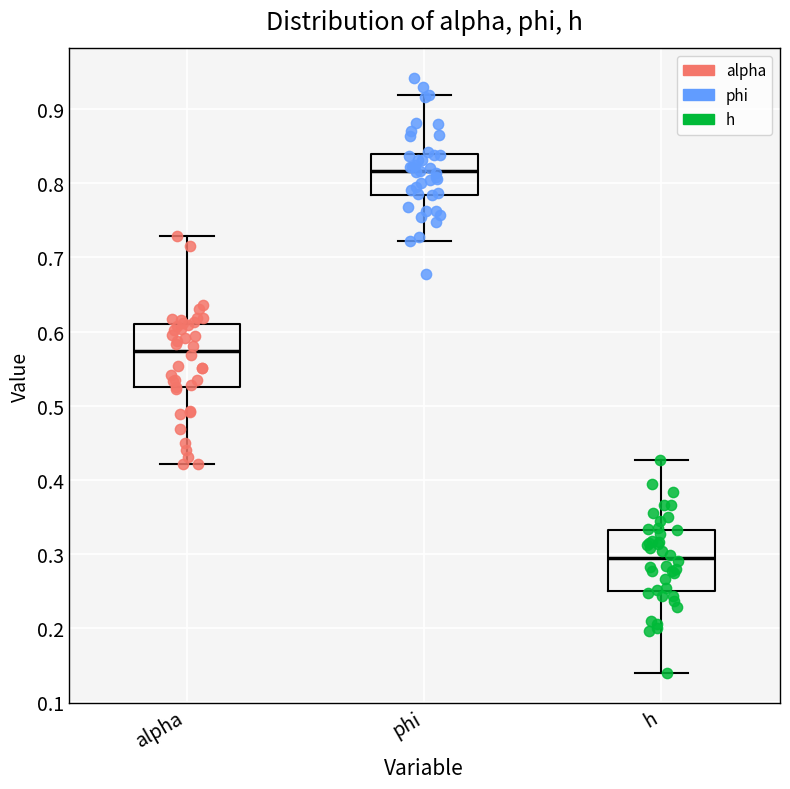

Which box's median line is the highest?

phi